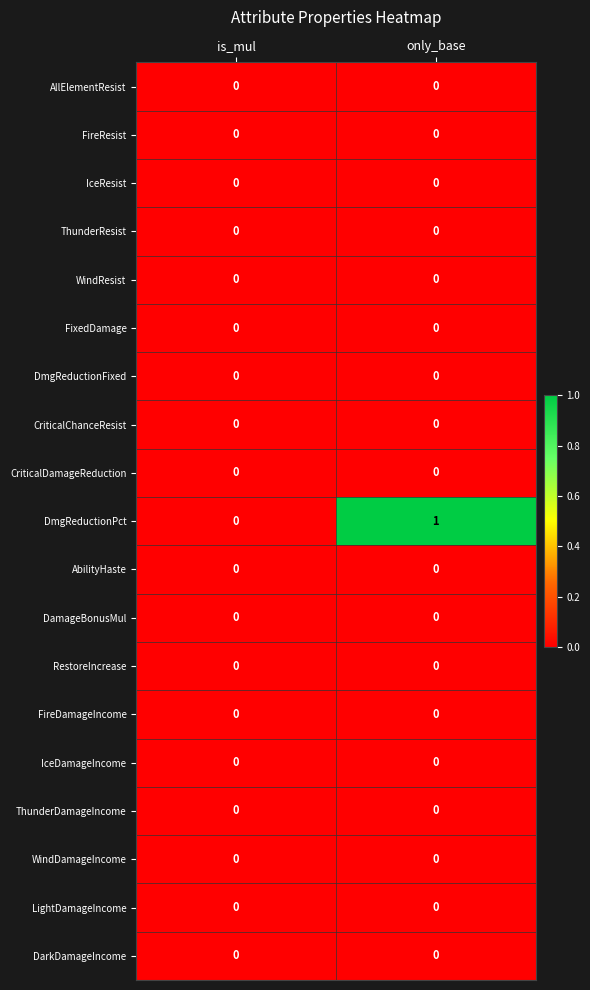

Count the number of data series in this chart.

19